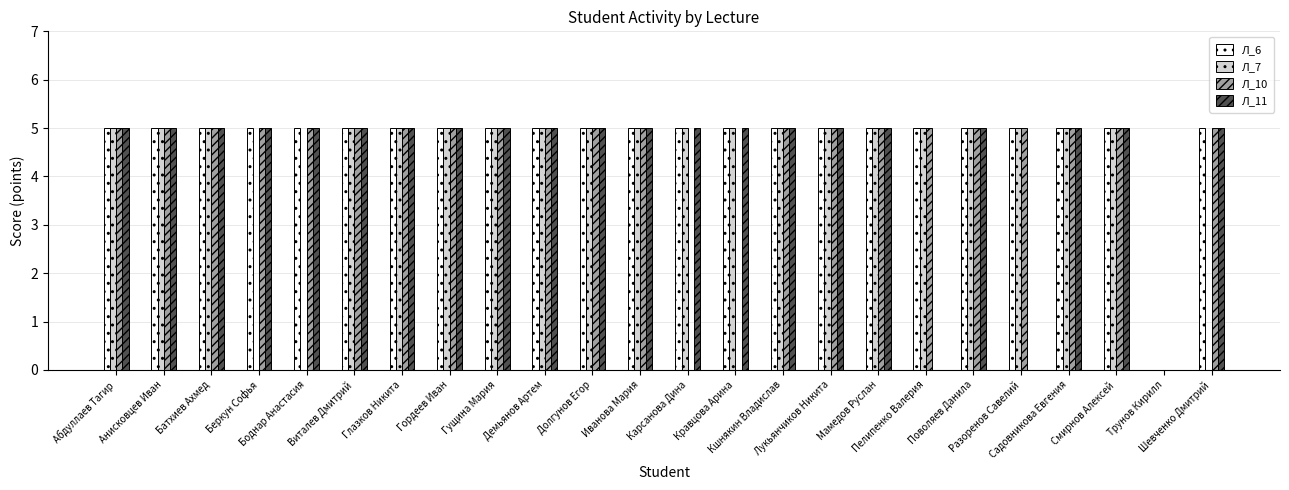

How many categories are shown in the chart?

24